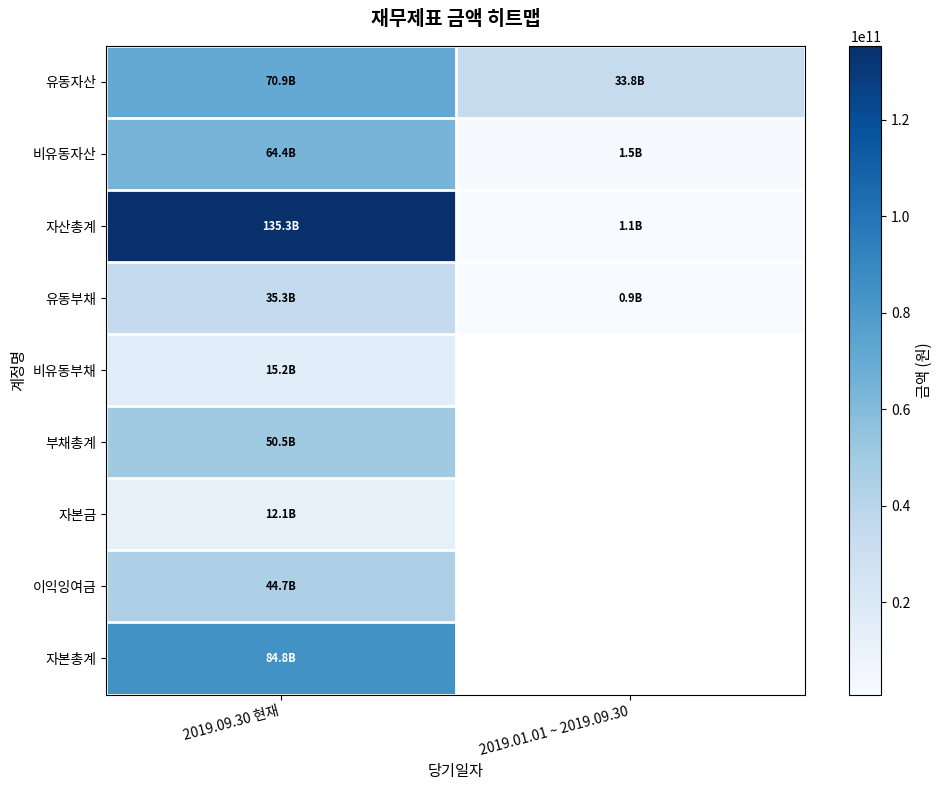

What is the difference between the 비유동자산 values at 2019.09.30 현재 and 2019.01.01 ~ 2019.09.30?

62877995671.0